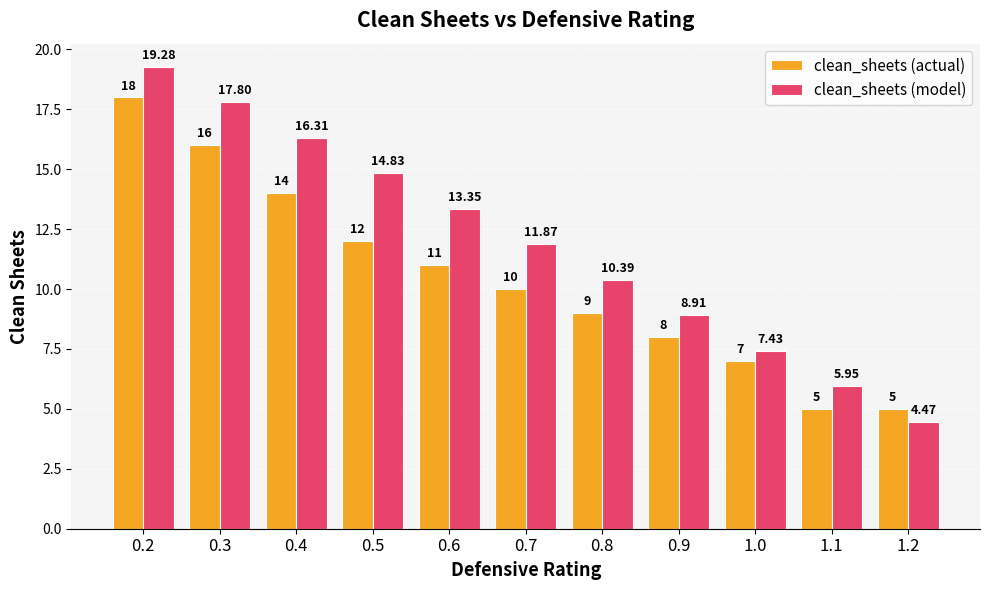

At which label is clean_sheets (actual) closest to 11?

0.6